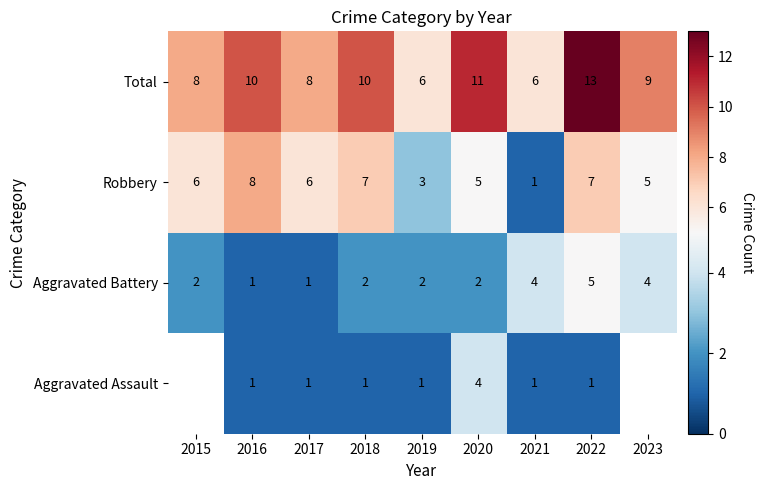

How many Total values are between 8 and 10?

5